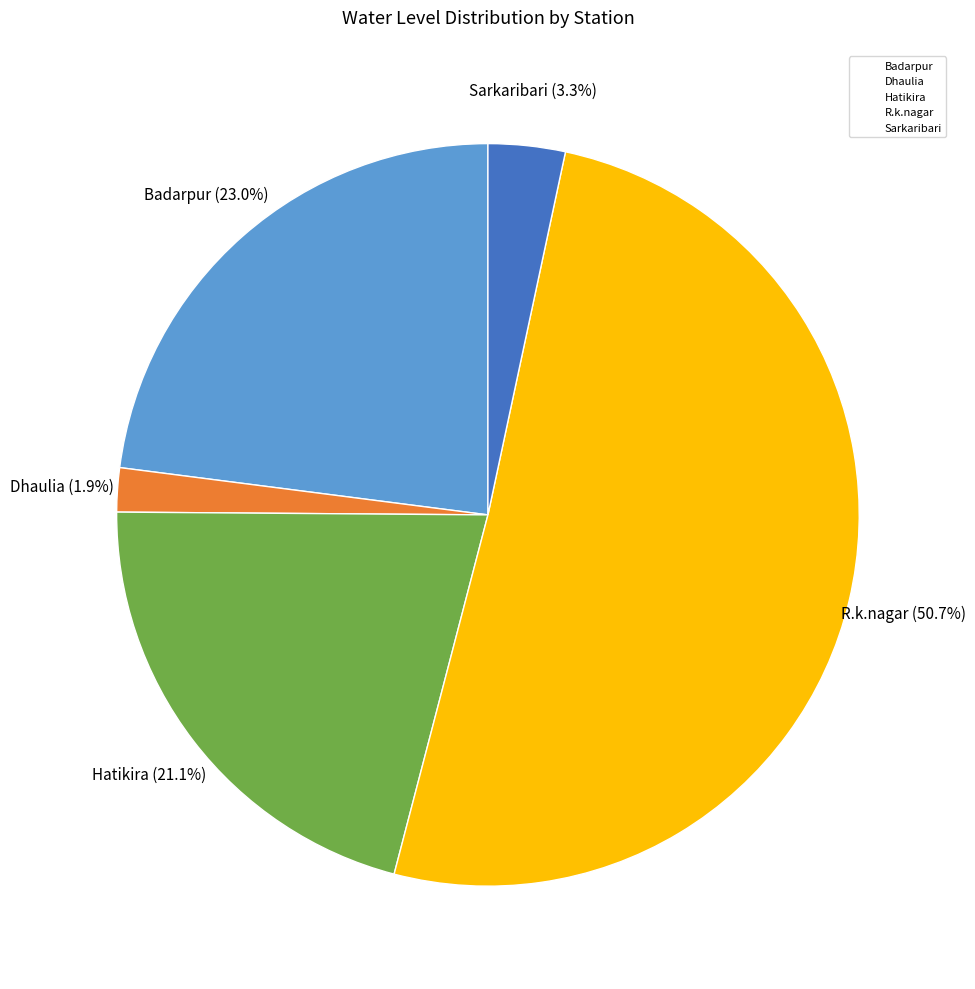

The R.k.nagar slice represents 46% of the pie. True or false?

False